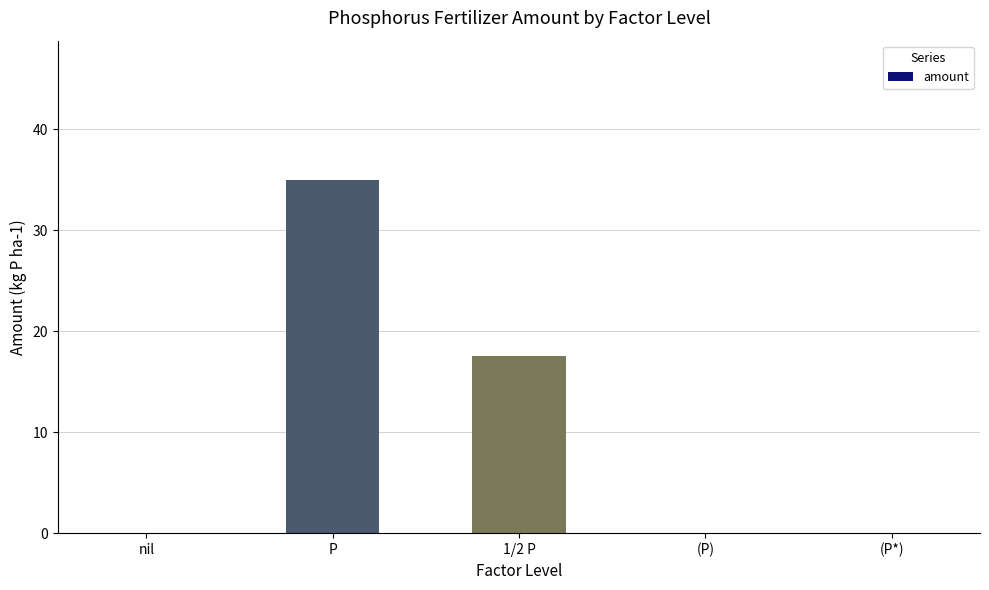

What value does the data have at P?

35.0